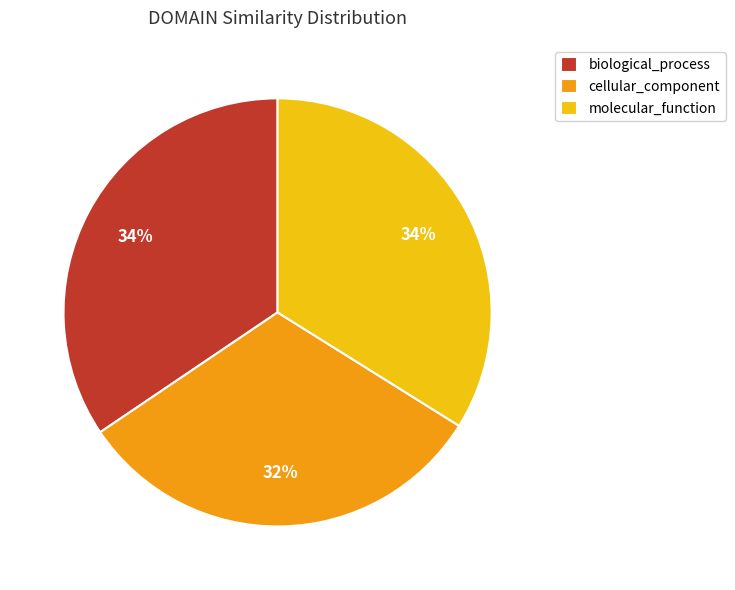

Does any single category account for the majority?

No